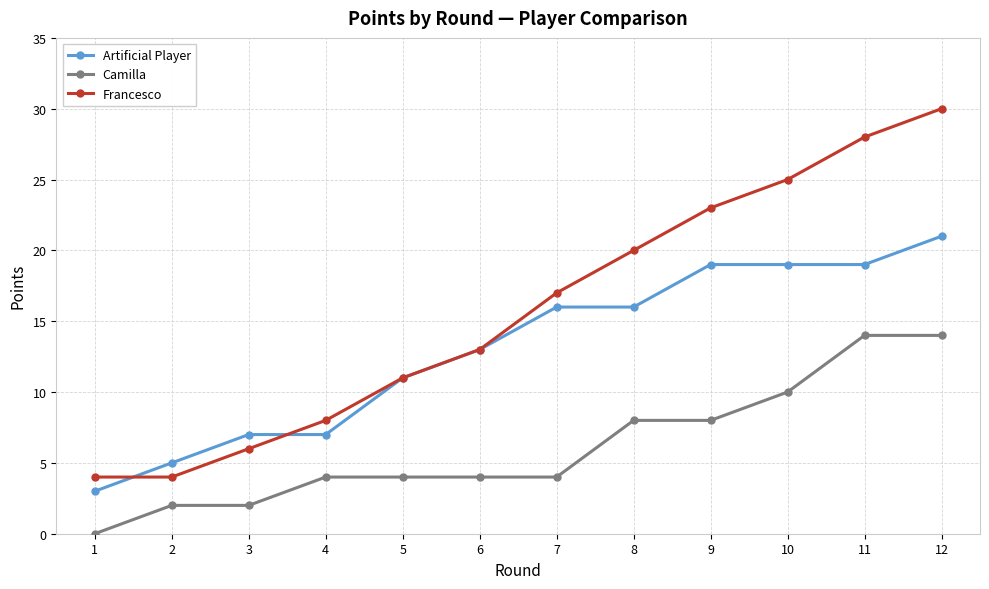

How many series are shown in this chart?

3